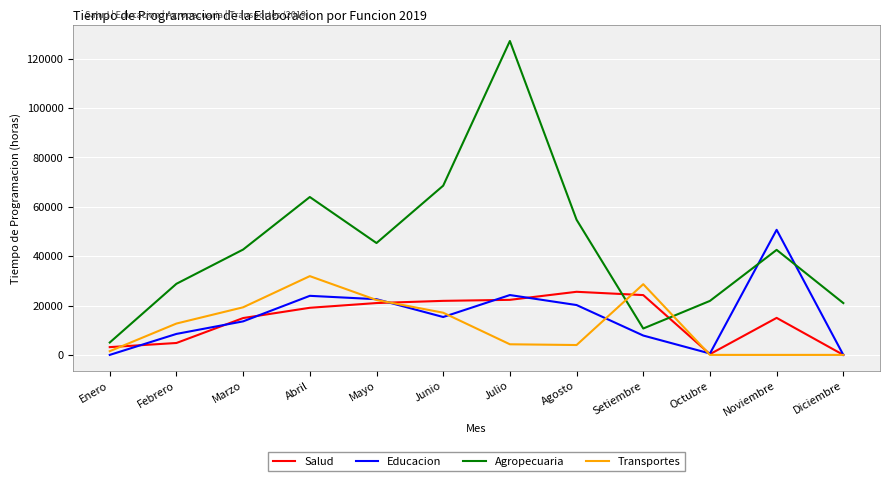

What is the spread (max minus min) of values at Setiembre?

20806.0